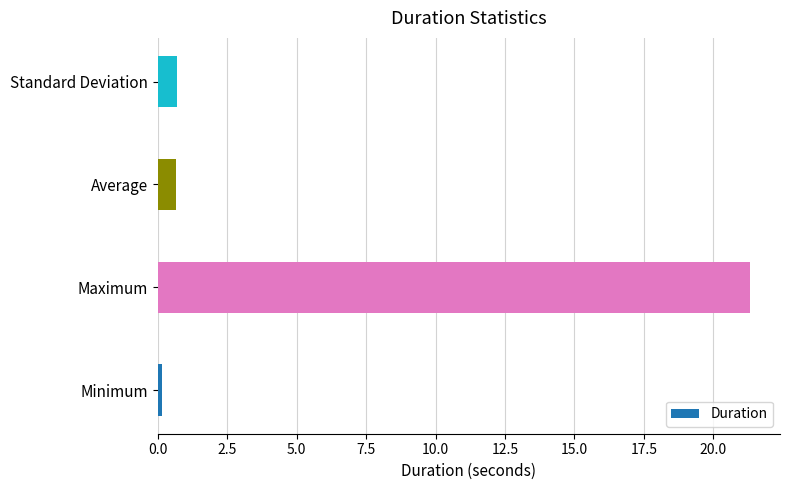

Is it true that the value at Standard Deviation is 0.7?

True